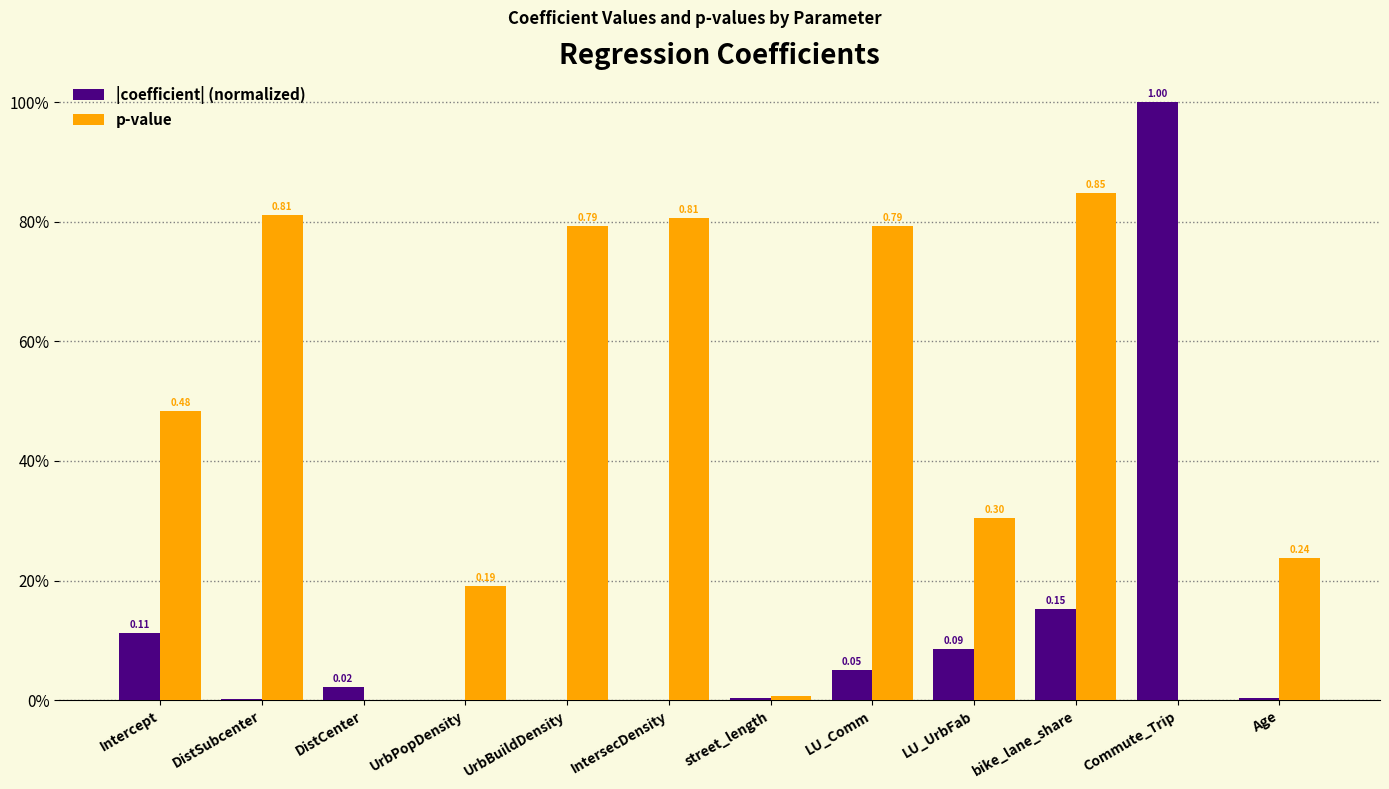

What is the sum of all |coefficient| (normalized) values?

1.4